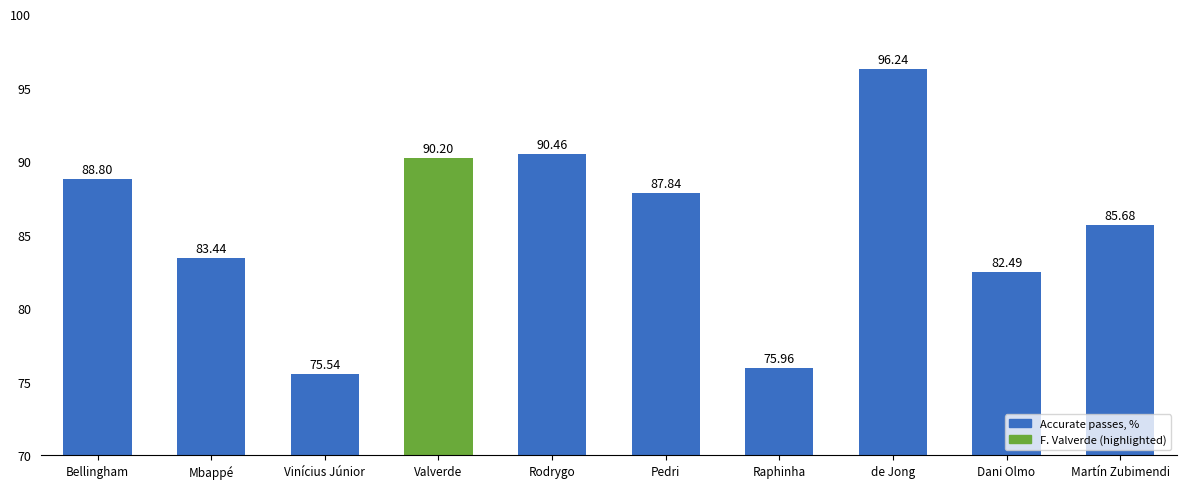

Reading left to right, what are all the values shown in this chart?

88.8	83.4	75.5	90.2	90.5	87.8	76.0	96.2	82.5	85.7